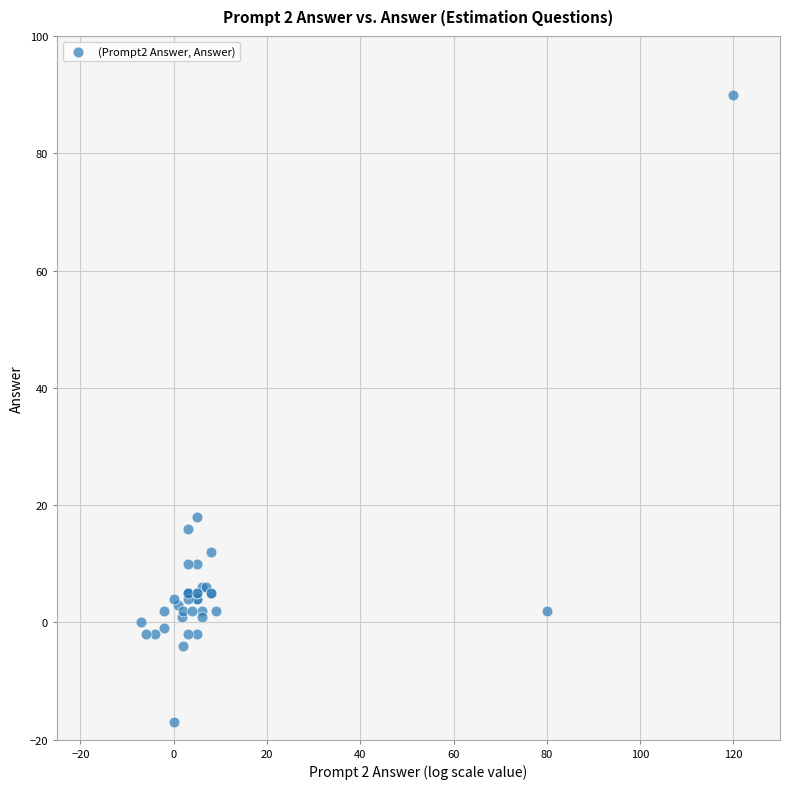

What Y value in the scatter plot is closest to 36?

18